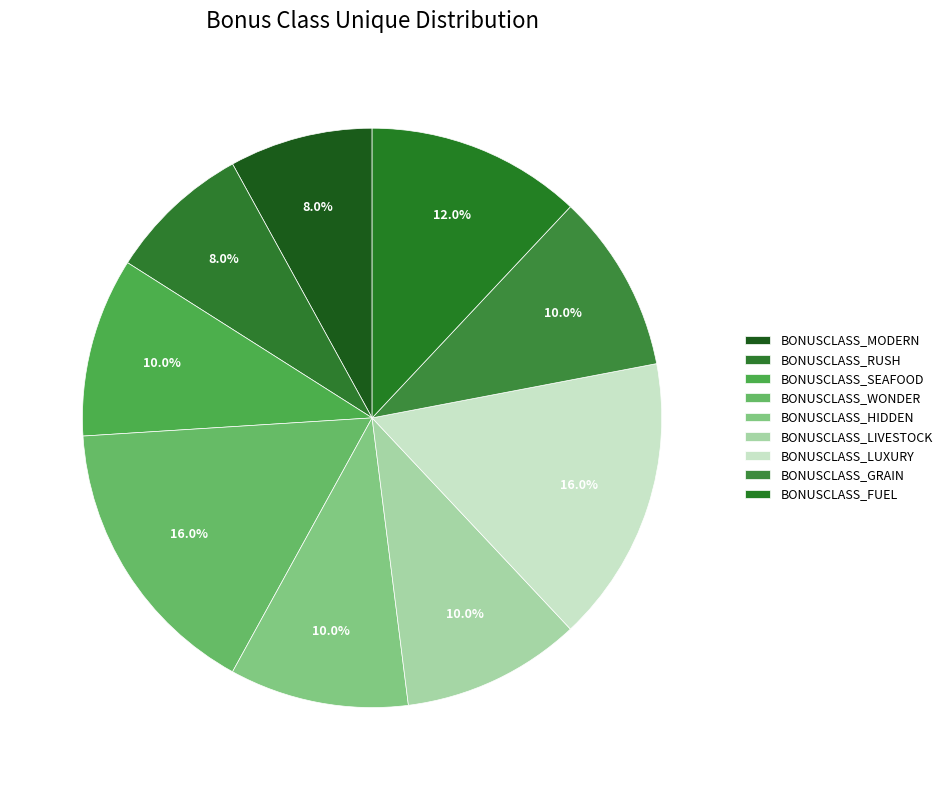

To the nearest percent, what is the average slice percentage?

11%